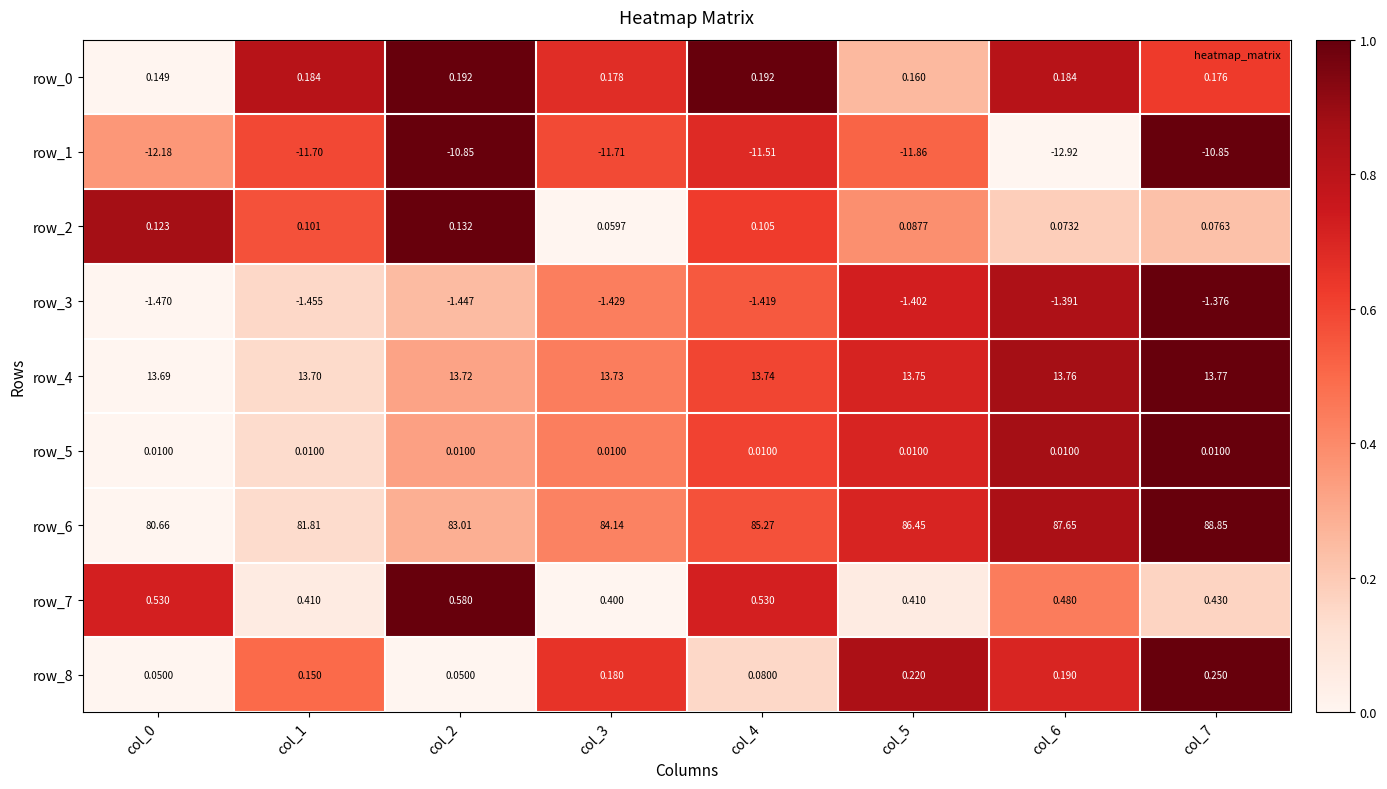

Is it true that row_7 equals 0.7 at col_3?

False